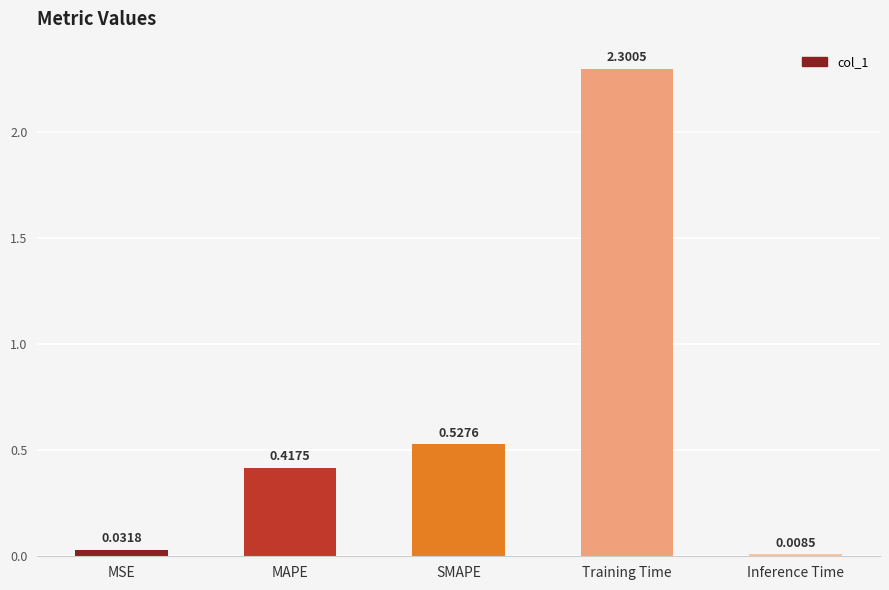

What is the maximum value shown in the chart?

2.3